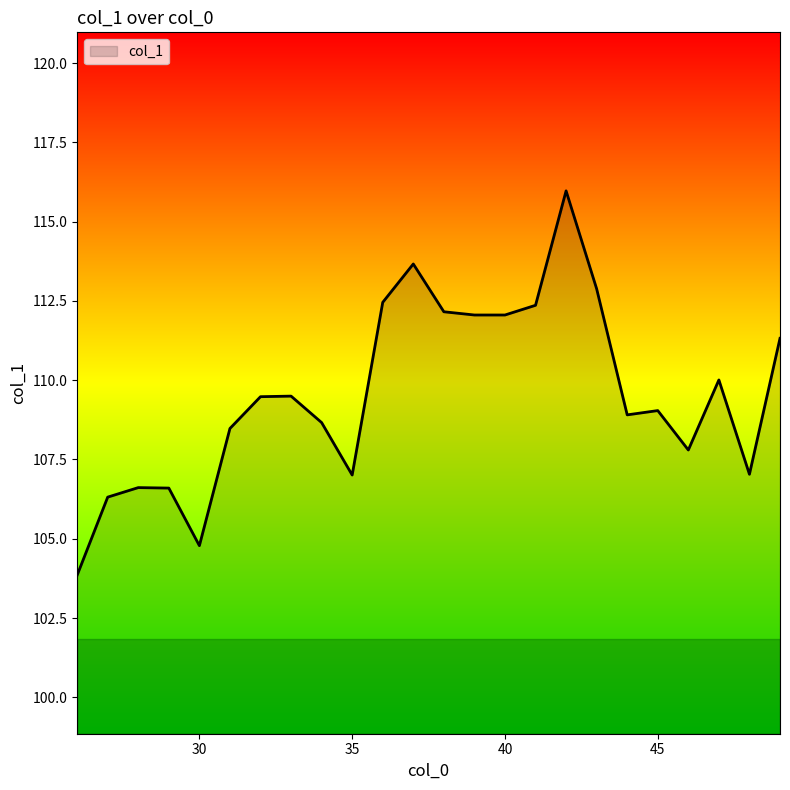

What is the greatest value displayed?

116.0